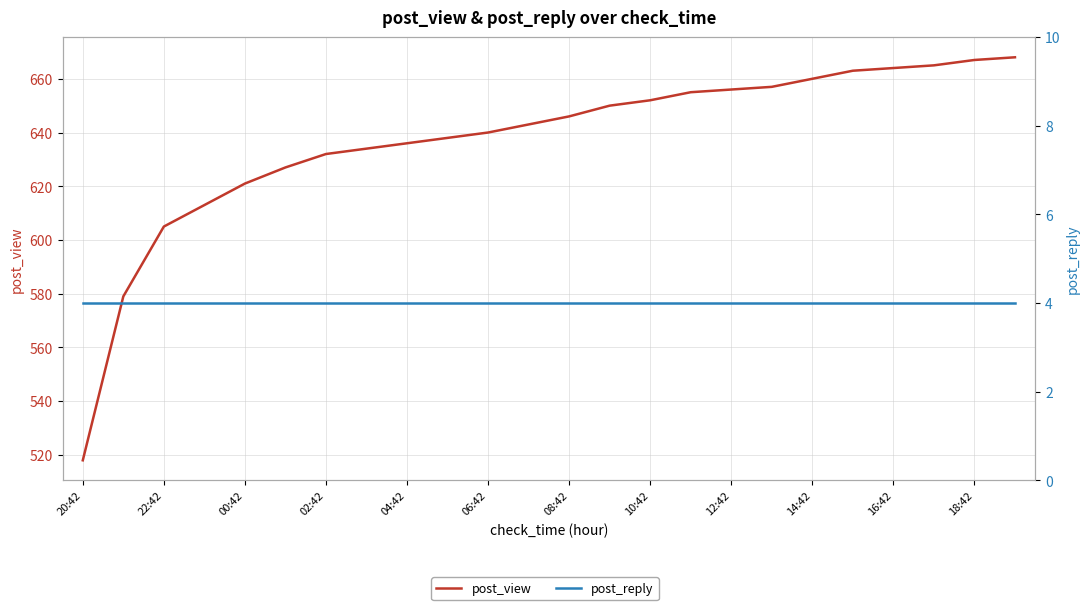

List the series in order of their overall mean, highest first.

post_view, post_reply